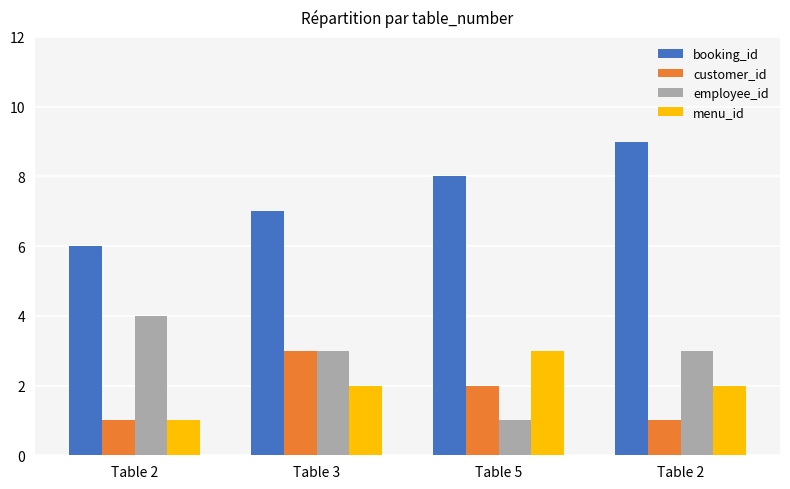

How many categories are shown in the chart?

4